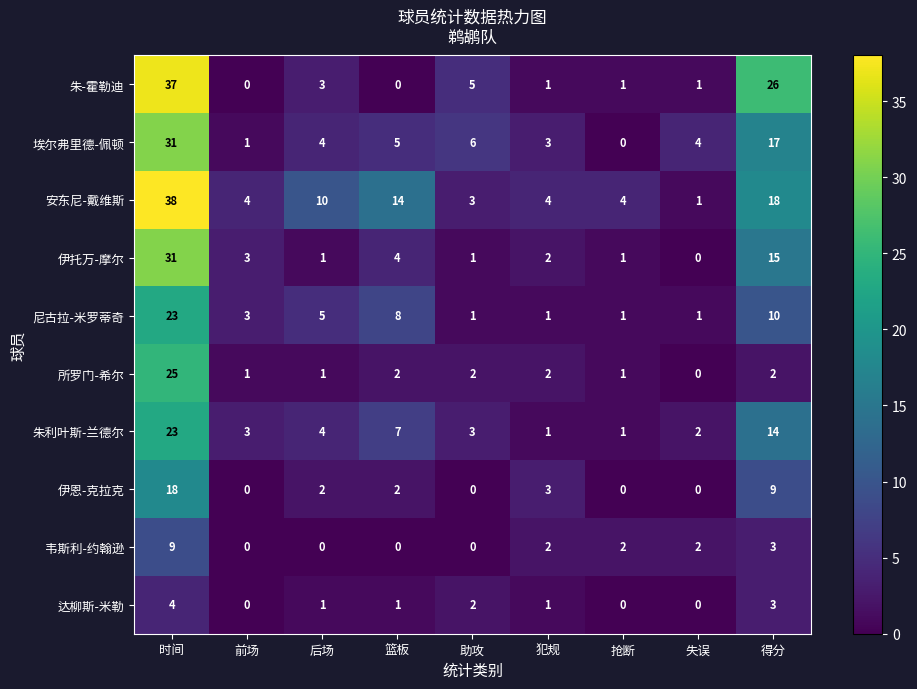

How many positive values does the 所罗门-希尔 series have?

8